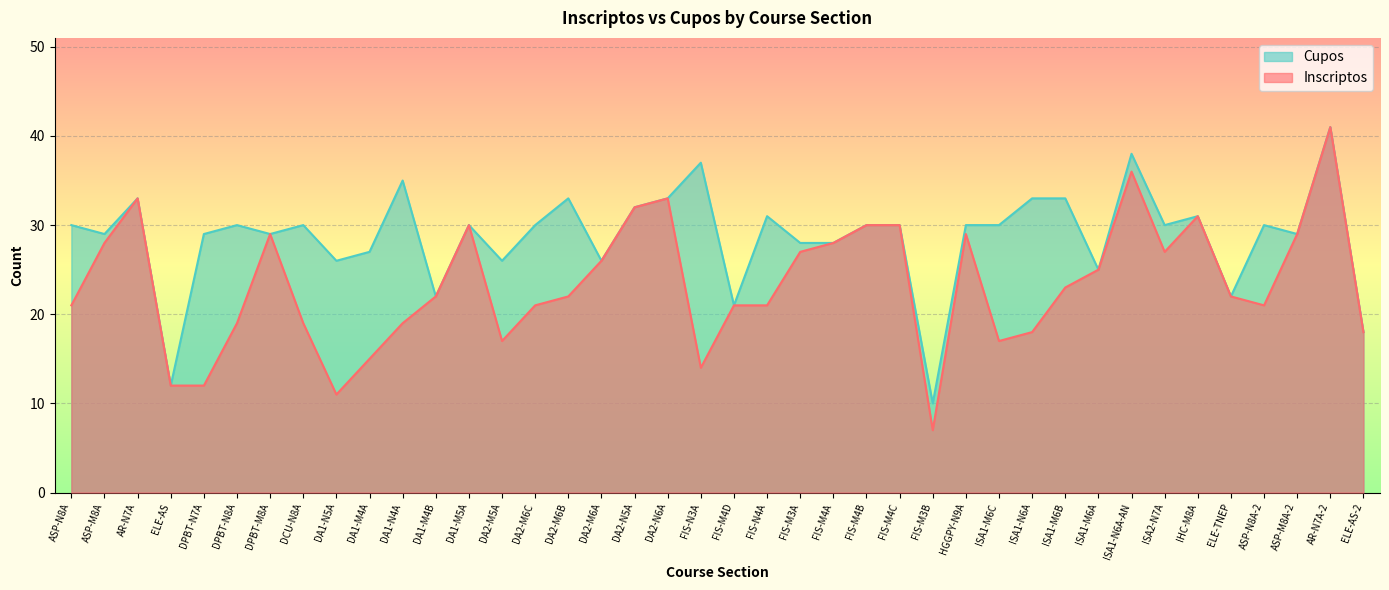

How many data points in Inscriptos are above 22?

19